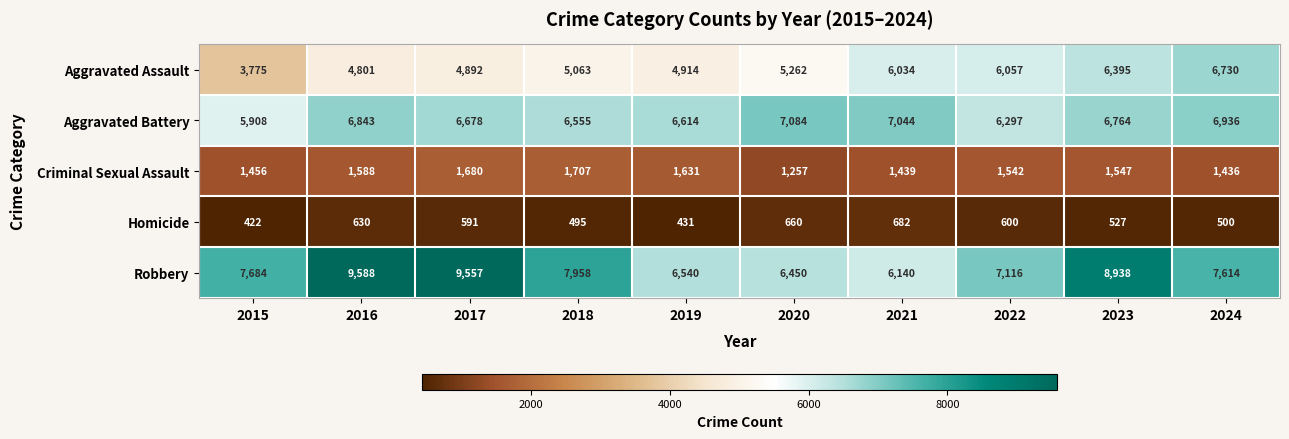

True or false: Aggravated Assault has a value of 1836 at 2016.

False